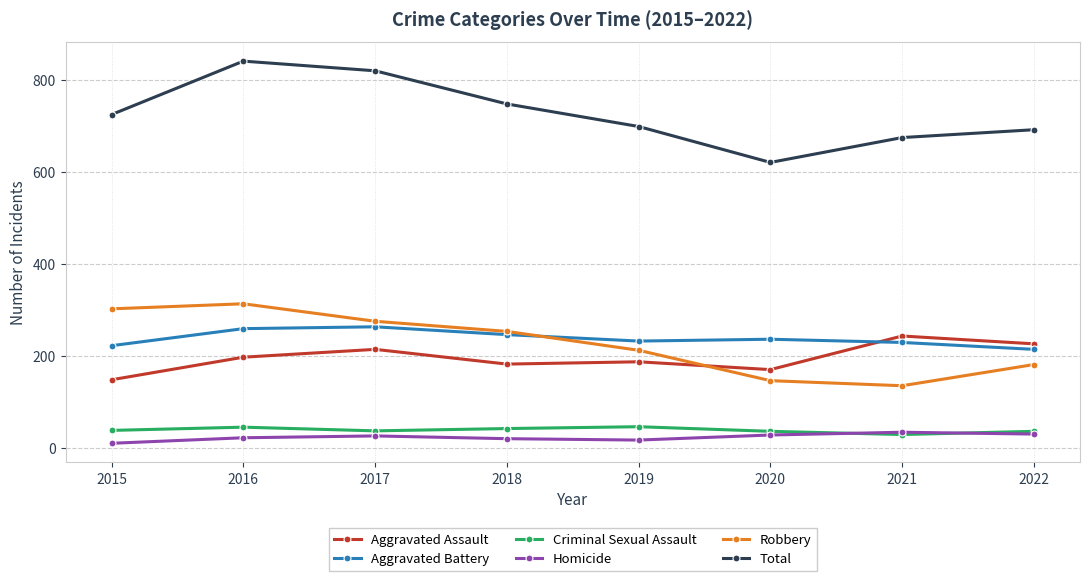

What is the difference between the second highest and minimum values in the Total series?

199